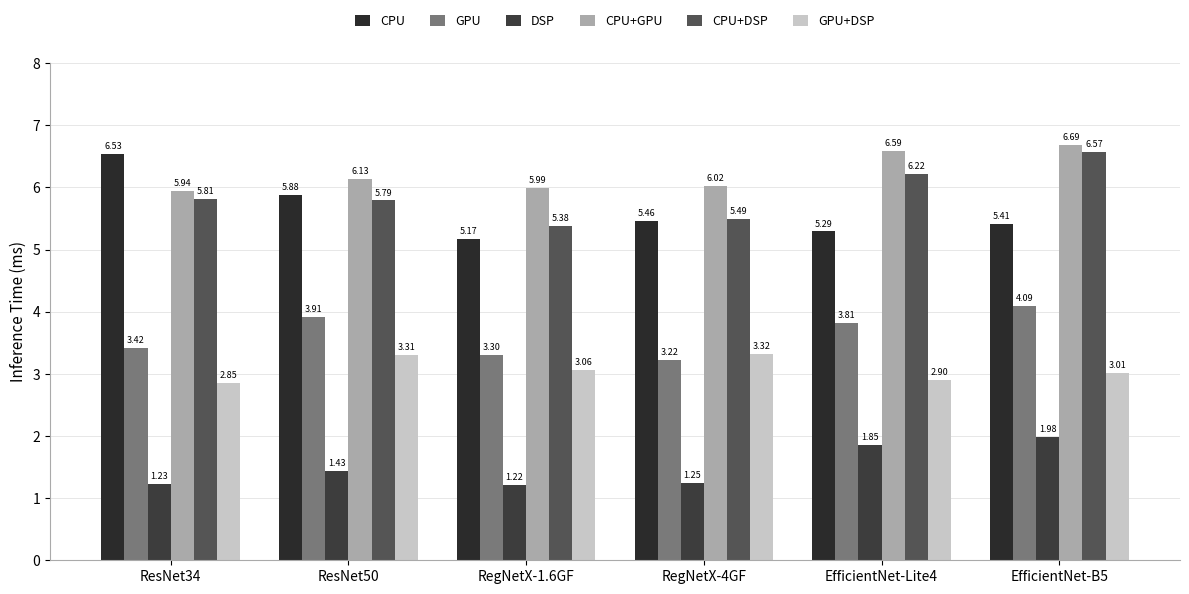

What is the approximate value of CPU+DSP at EfficientNet-Lite4?

6.2